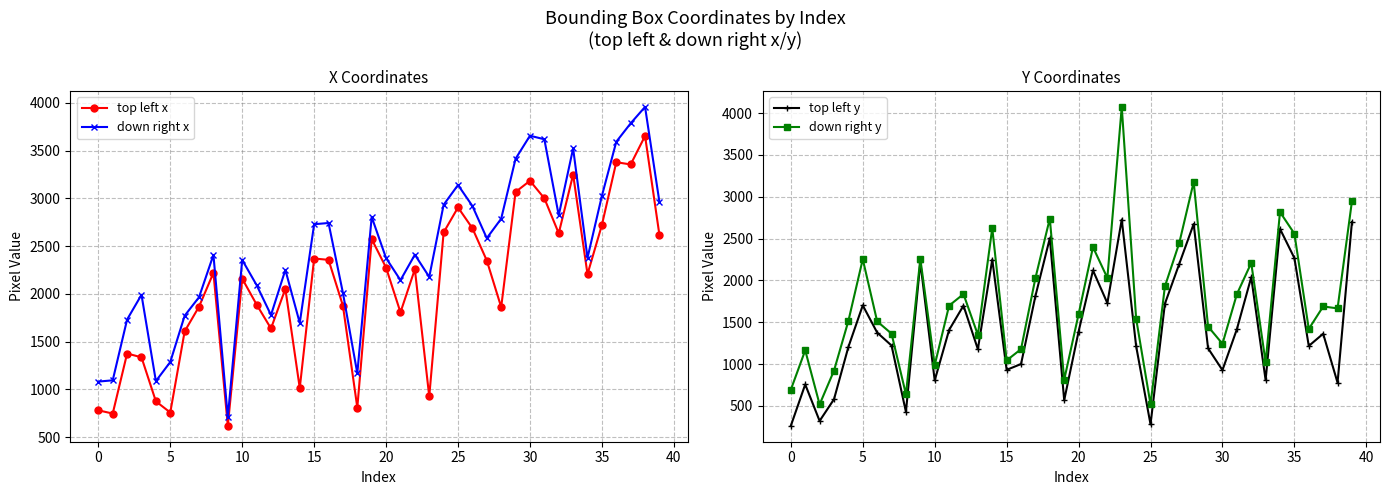

What is the sum of all down right y values?

69717